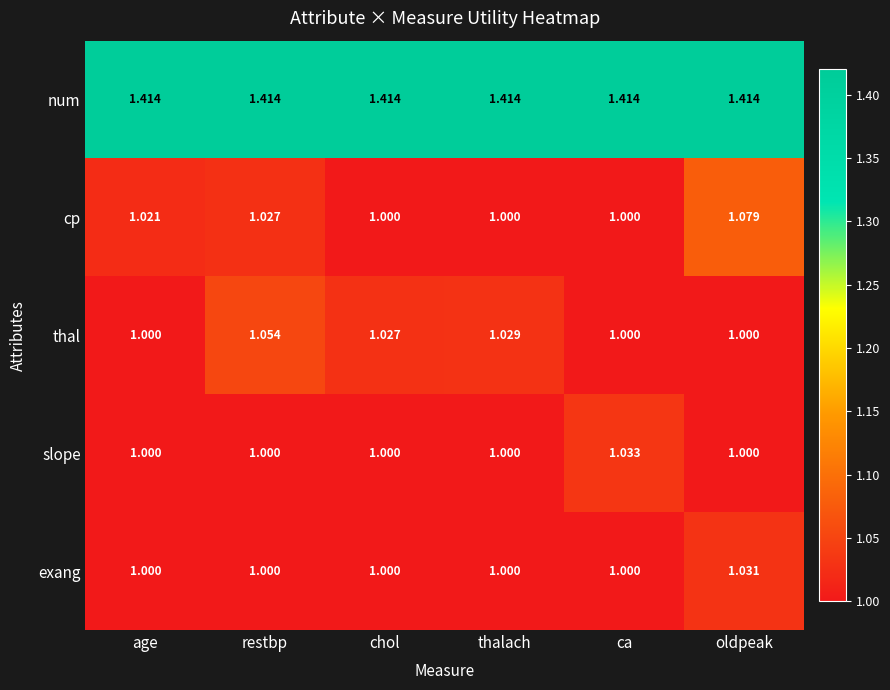

Which series has the largest range (max minus min)?

cp